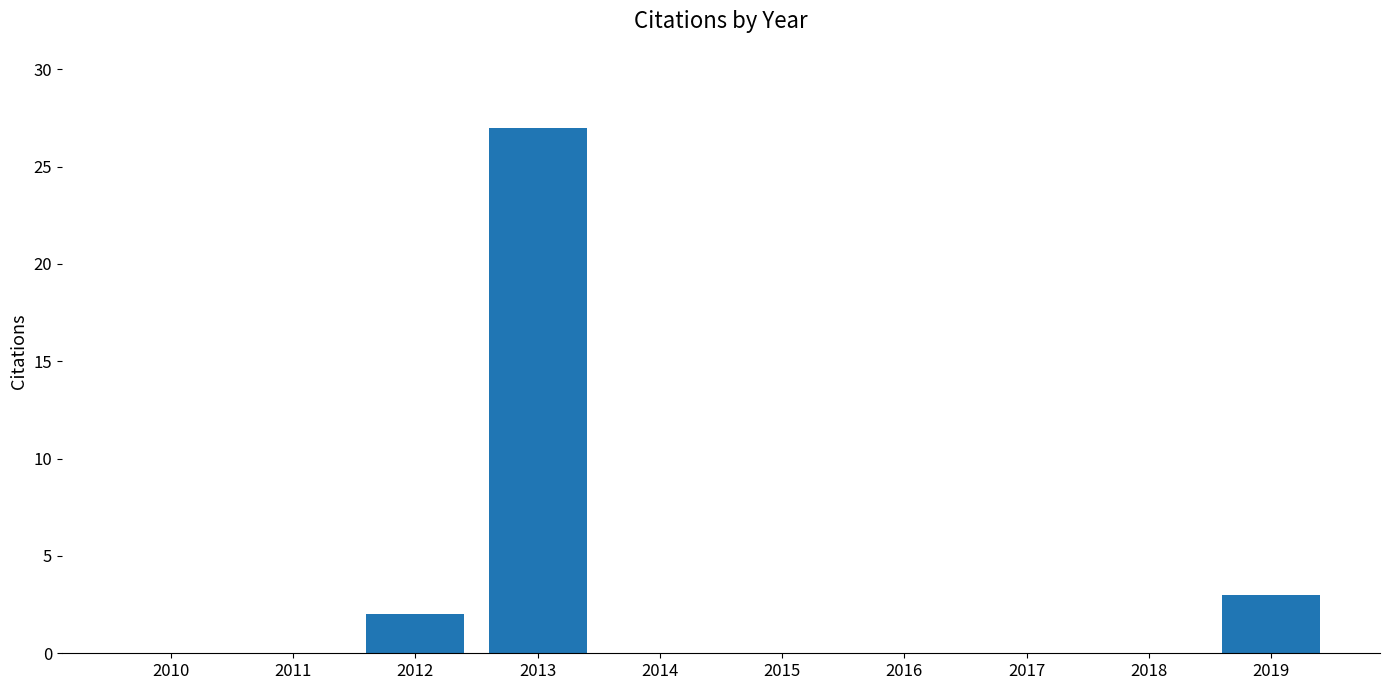

What is the sum of the values at 2014 and 2013?

27